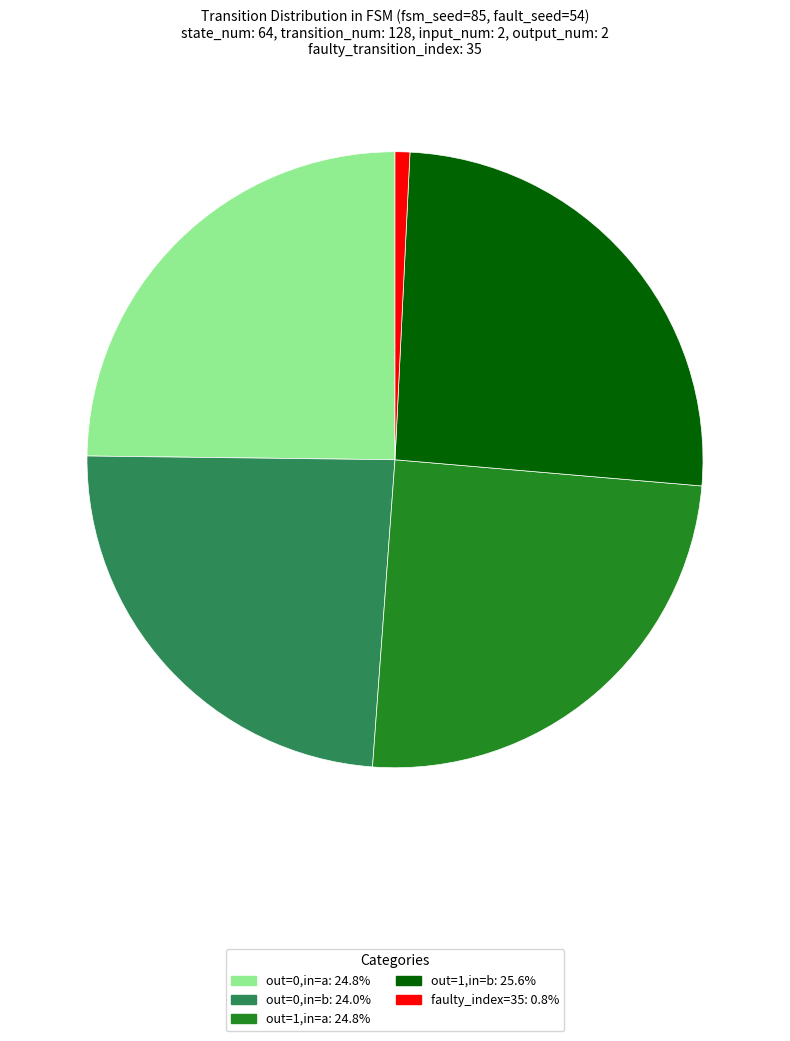

Is there a majority slice in this chart?

No